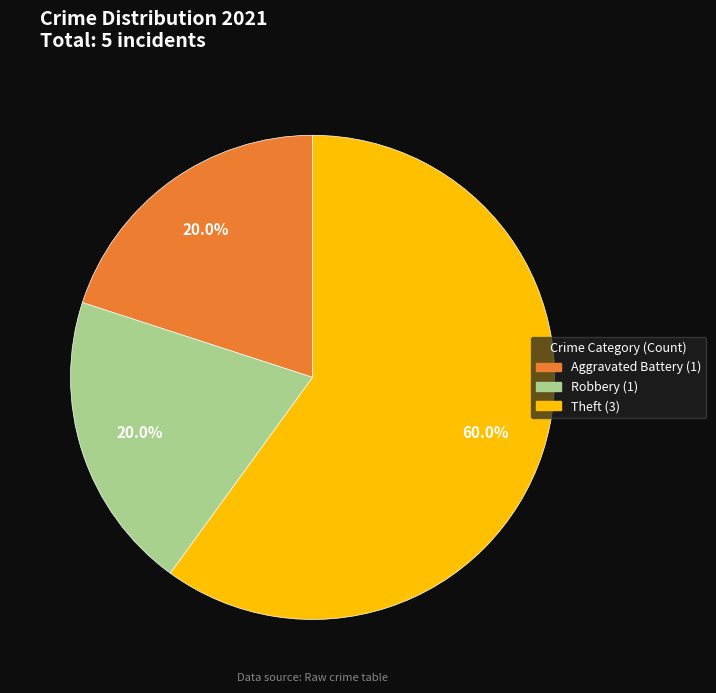

How many segments does this pie chart have?

3